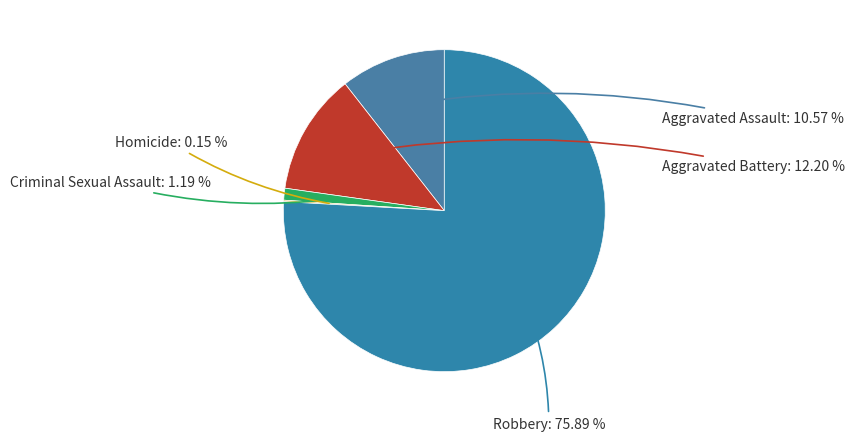

How many segments does this pie chart have?

5